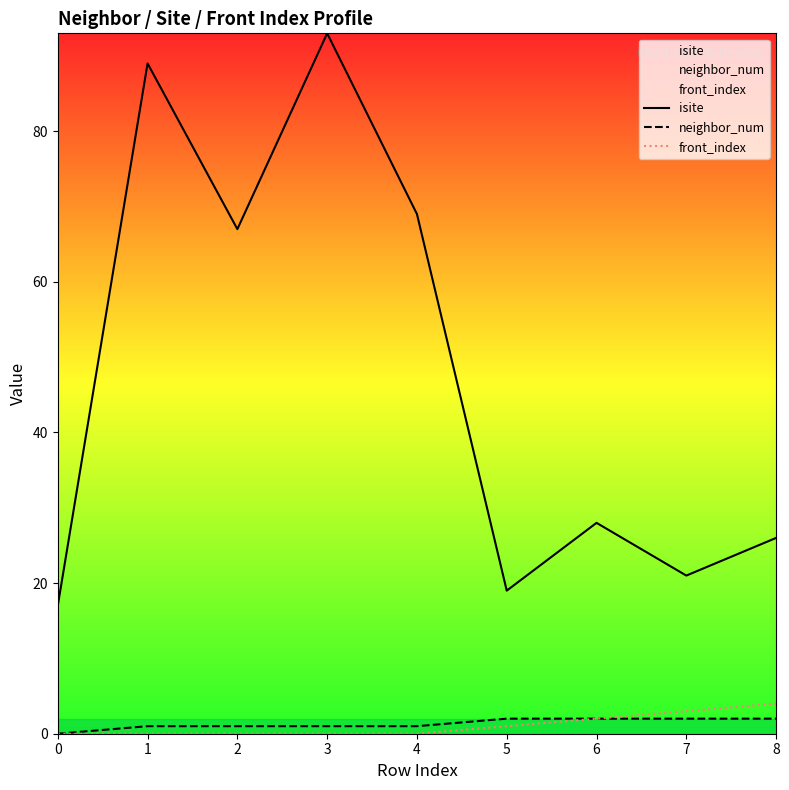

What is the greatest value displayed?

93